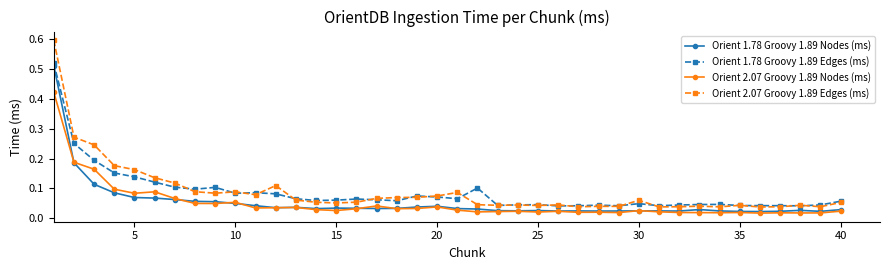

What is the greatest value displayed?

0.6